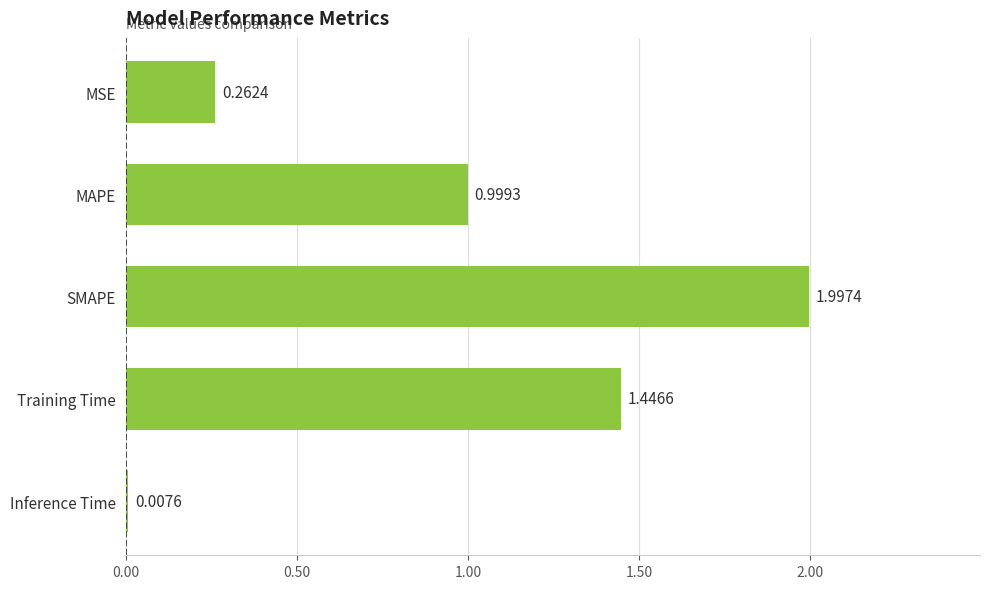

How many data points does each series have?

5